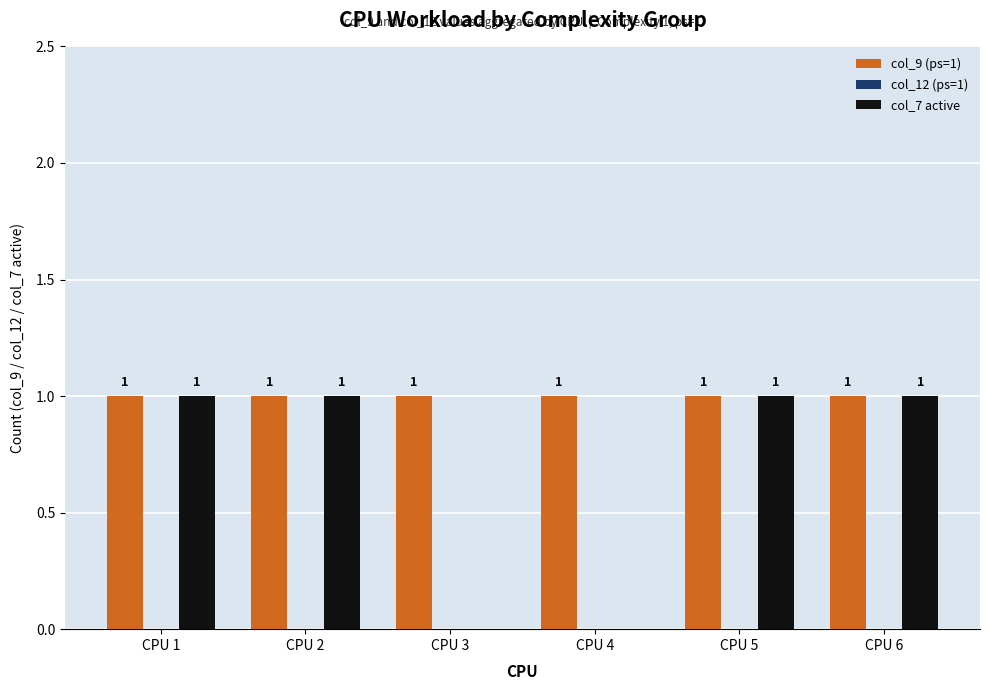

Which series has the largest total across all categories?

col_9 (ps=1)